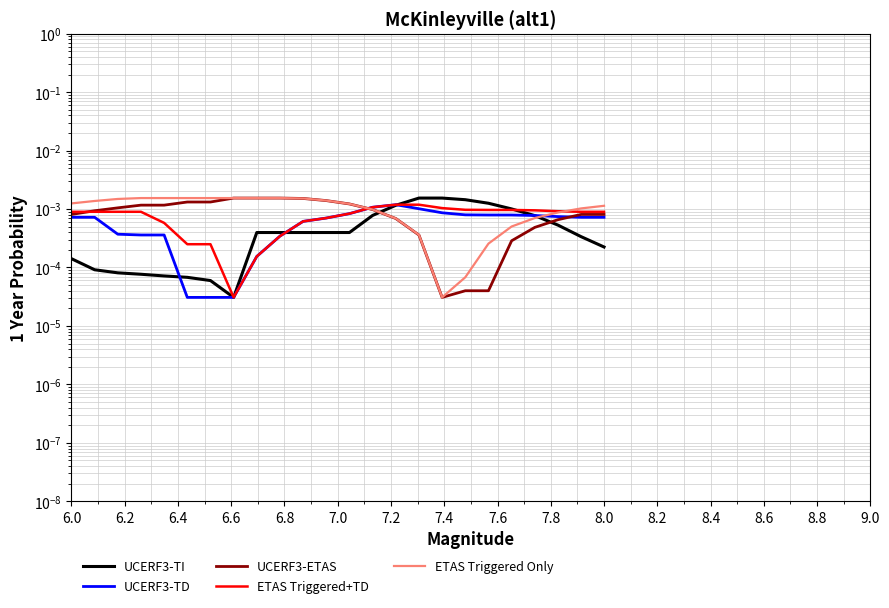

Where do UCERF3-TI and UCERF3-TD first cross each other?

6.6 and 6.8